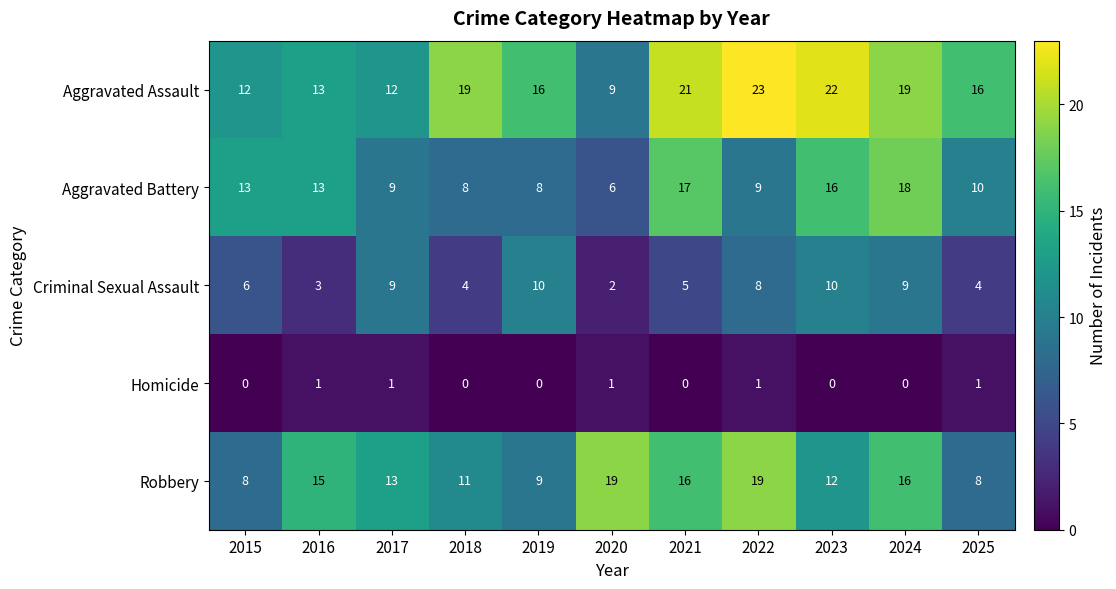

Which series changed the most between 2020 and 2022?

Aggravated Assault